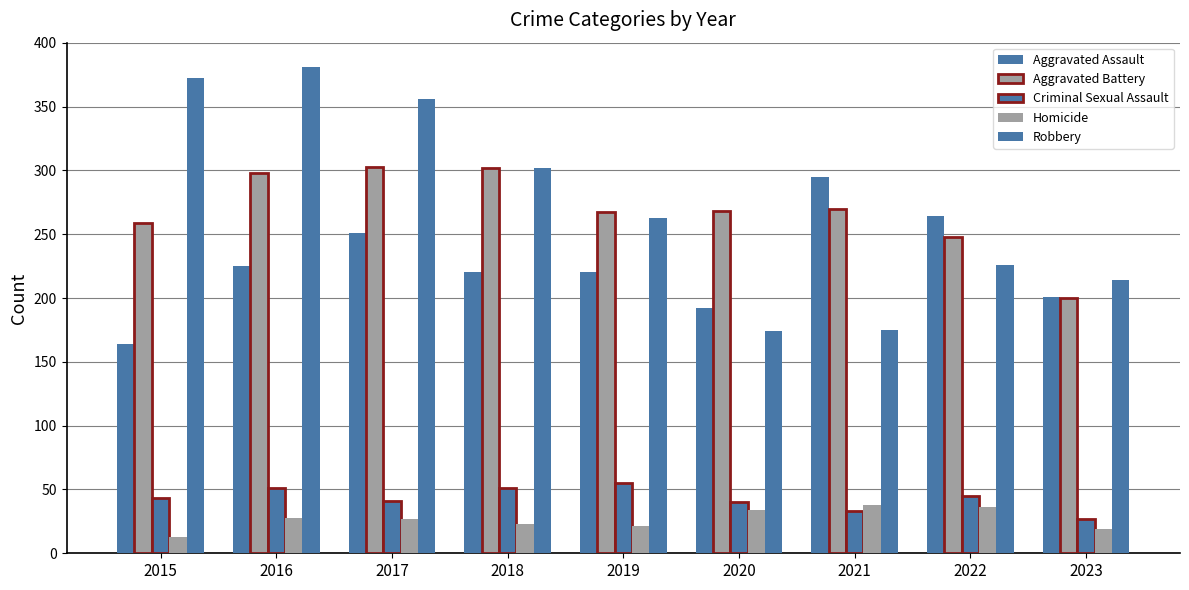

How many distinct data groups are displayed?

5